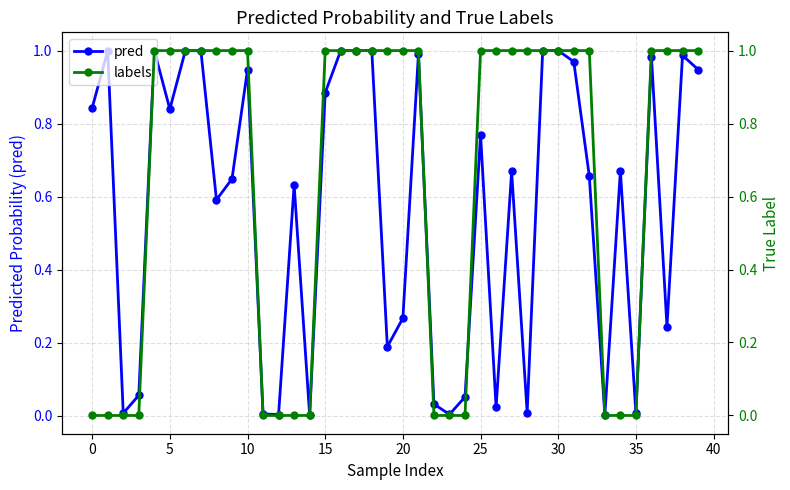

What is the approximate value of labels at 15?

1.0